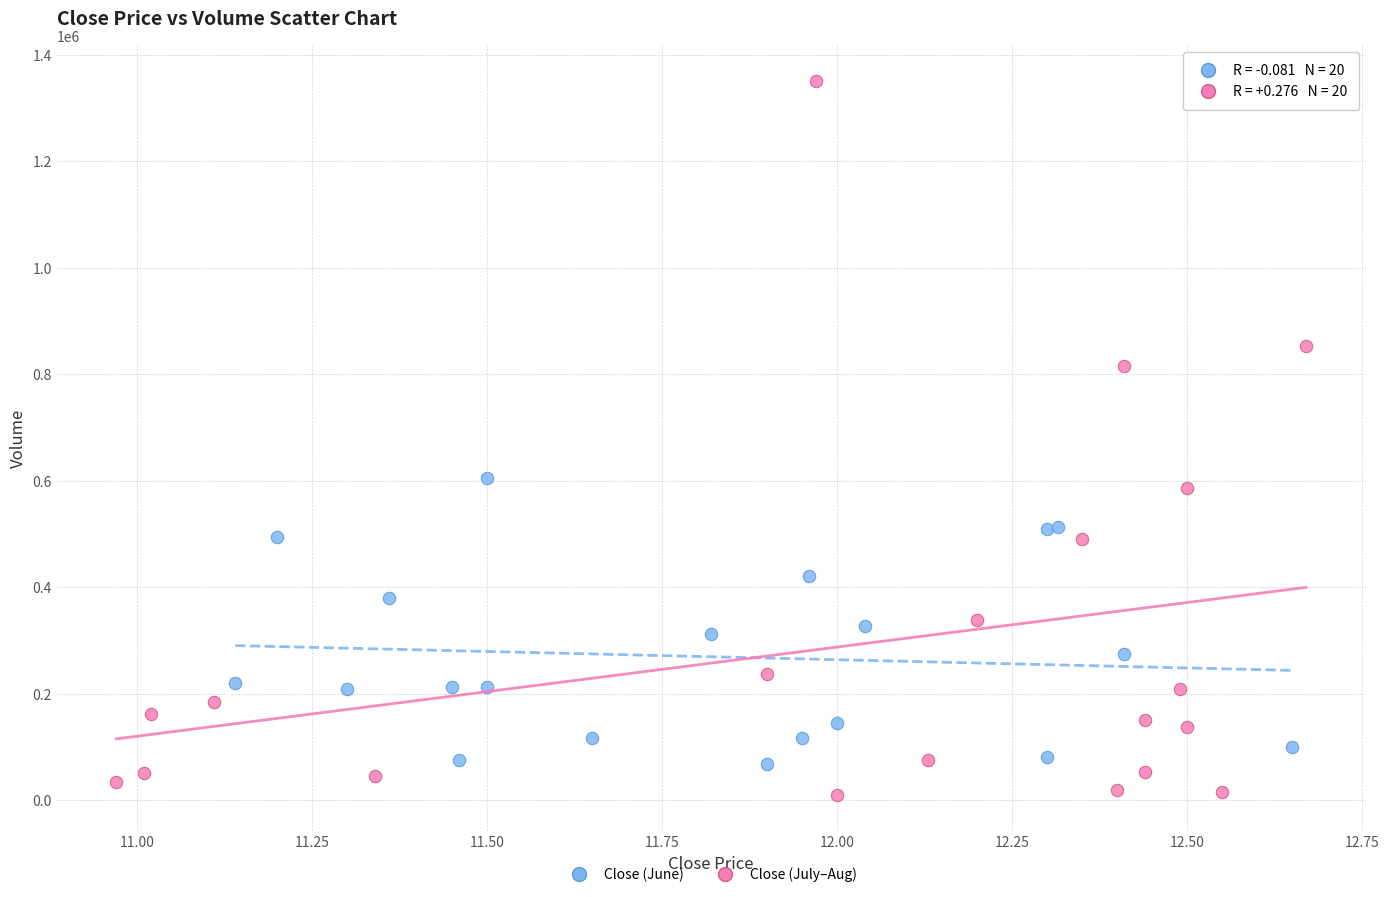

Which series has the widest spread of Y values?

Close (July–Aug)